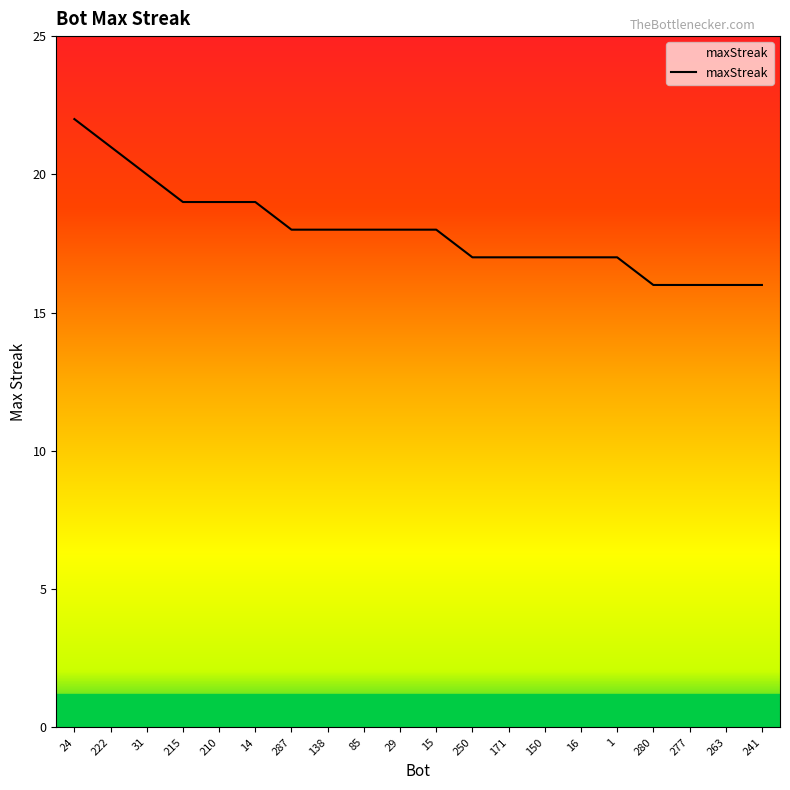

What is the change in value from 14 to 287?

-1